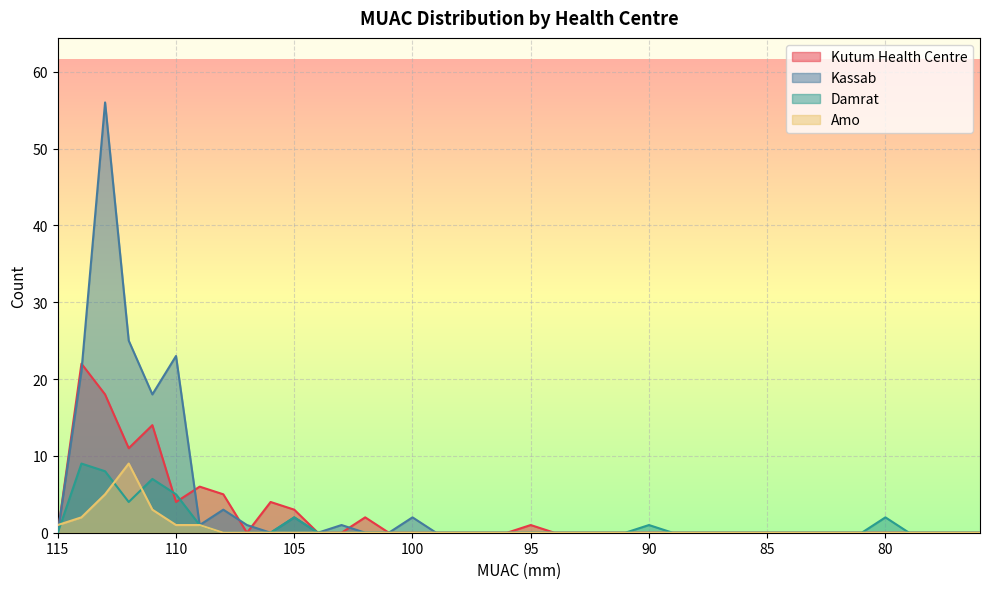

At how many categories does at least one series exceed 32?

1